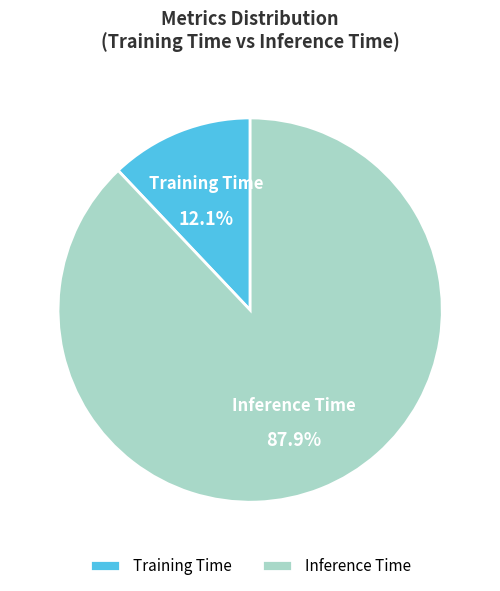

True or false: Training Time accounts for 23% of the total.

False